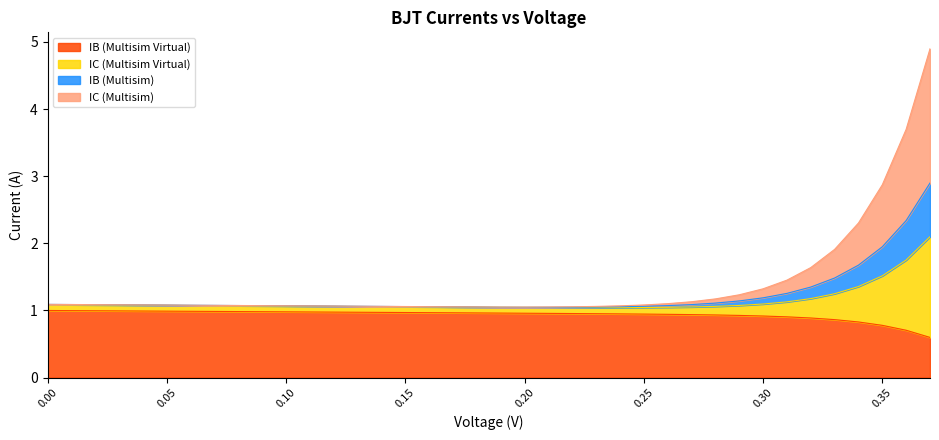

The IB (Multisim Virtual) series shows 1.6 at 0.10. True or false?

False